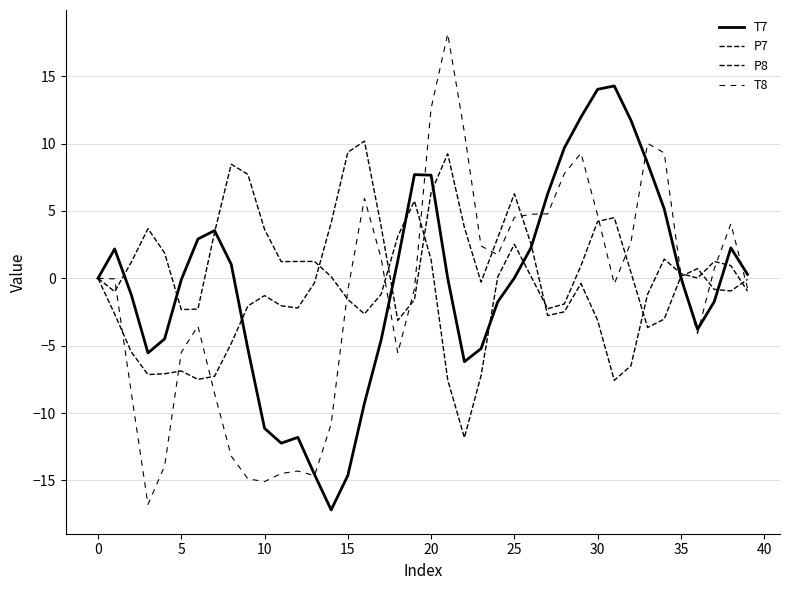

True or false: T7 has more than 2 interior local peaks.

True